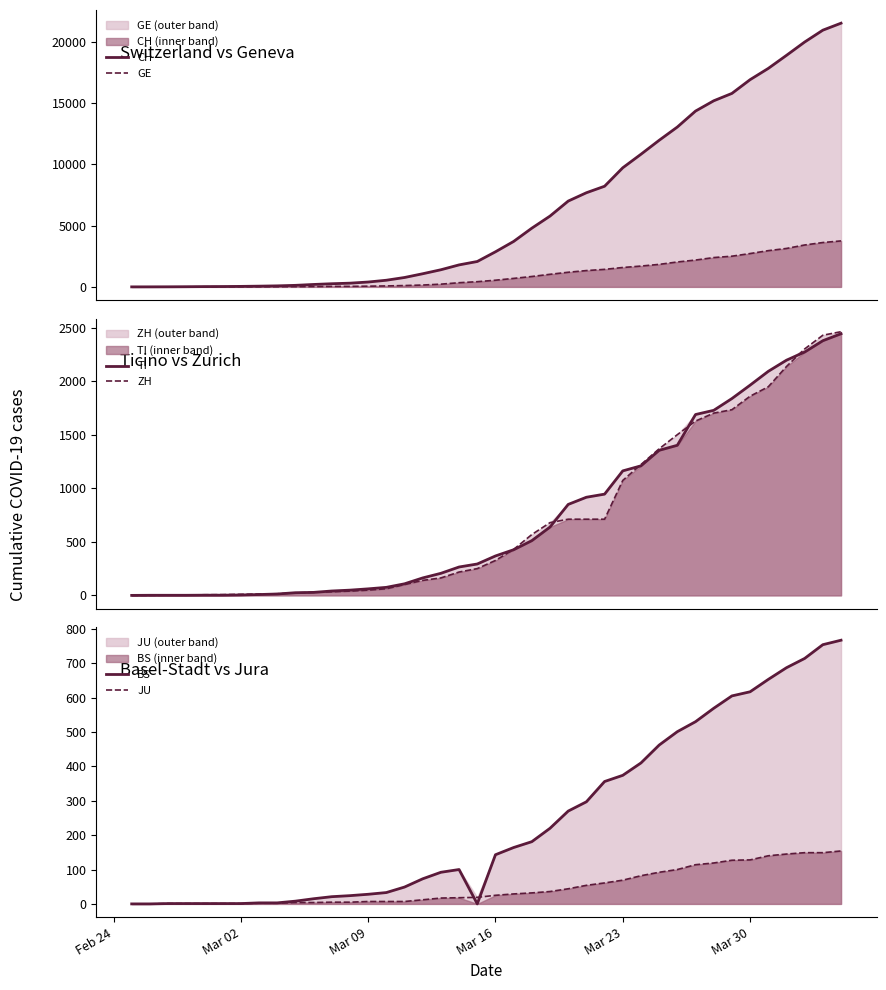

What is the average value of the BS series?

243